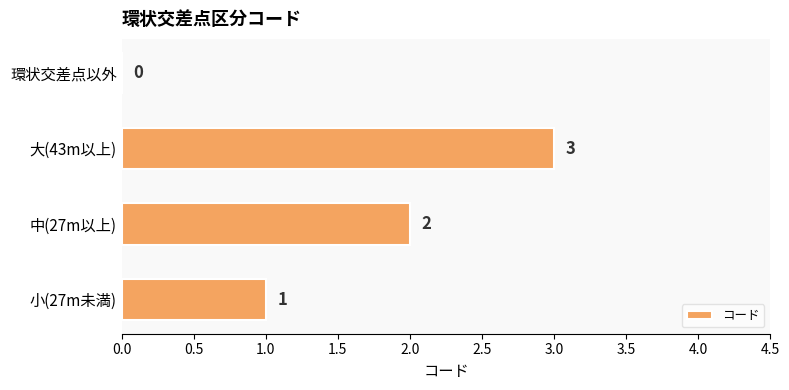

How many positive values are there?

3